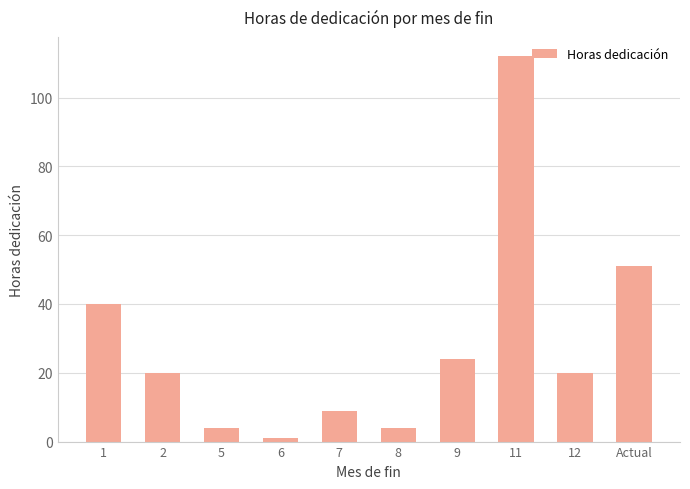

Where does the data first go above 20?

1